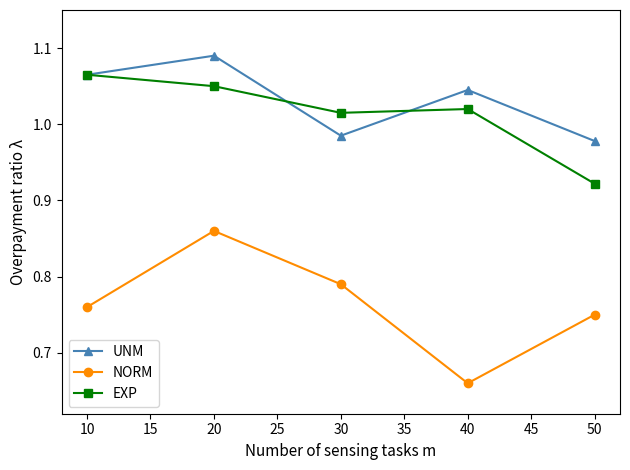

Where is NORM nearest to the value 0?

40